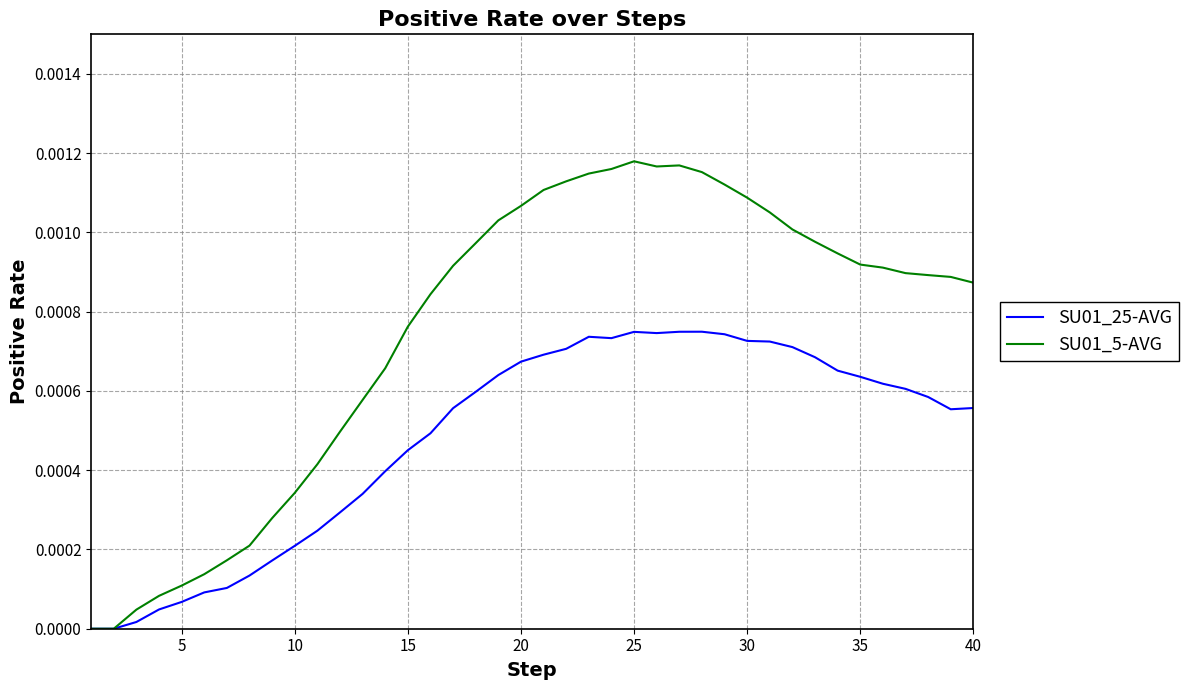

Rank the series by their maximum value, from lowest to highest.

SU01_25-AVG, SU01_5-AVG